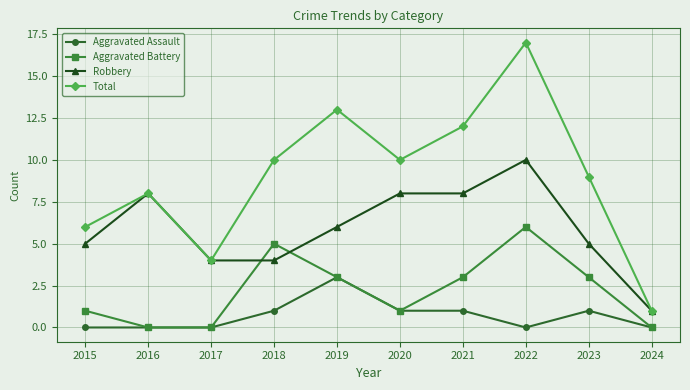

How many Aggravated Assault values are between 0 and 1?

9